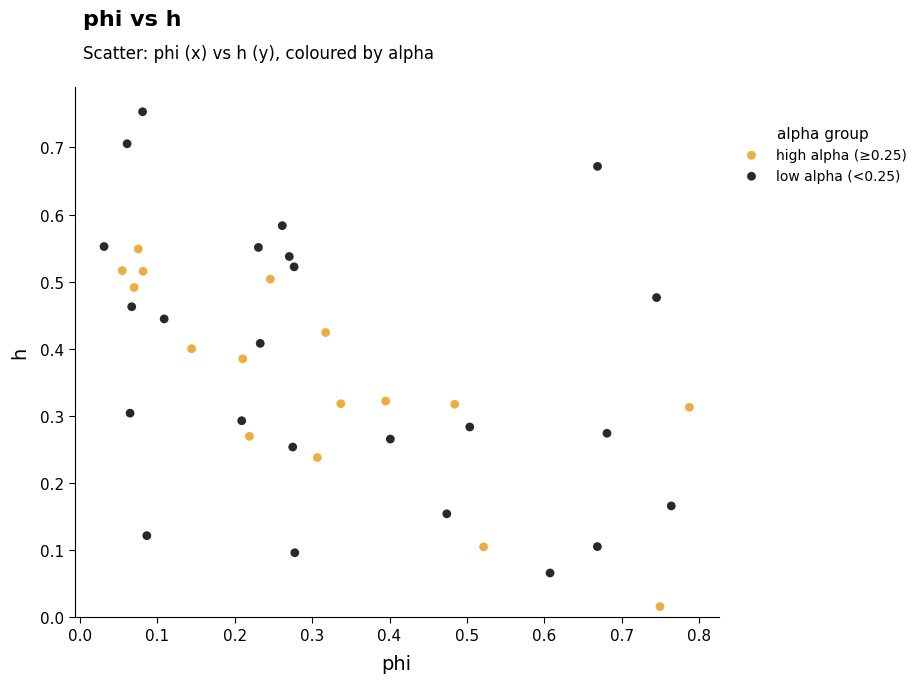

What are all the series names shown in the legend?

high alpha (≥0.25), low alpha (<0.25)